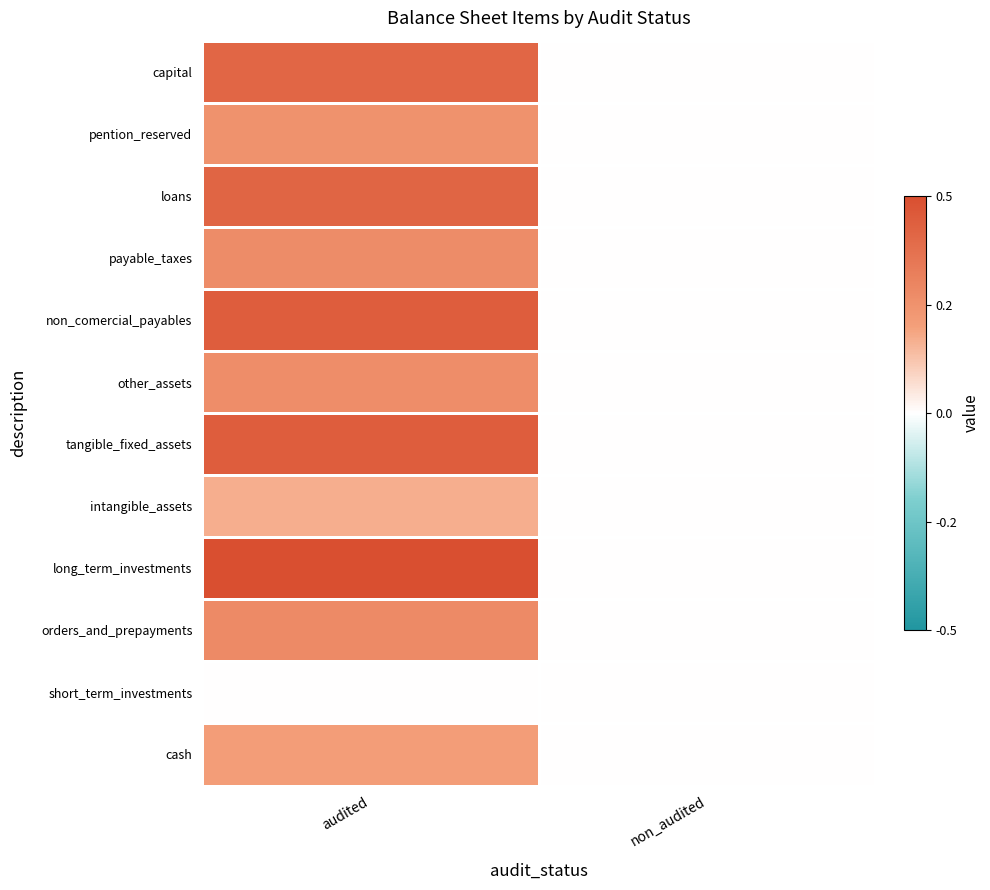

Reading left to right, extract all data points from this chart.

cash: audited=6.7	non_audited=0.0
short_term_investments: audited=0.0	non_audited=0.0
orders_and_prepayments: audited=9.0	non_audited=0.0
long_term_investments: audited=16.0	non_audited=0.0
intangible_assets: audited=5.4	non_audited=0.0
tangible_fixed_assets: audited=14.3	non_audited=0.0
other_assets: audited=8.5	non_audited=0.0
non_comercial_payables: audited=14.3	non_audited=0.0
payable_taxes: audited=8.6	non_audited=0.0
loans: audited=13.3	non_audited=0.0
pention_reserved: audited=8.0	non_audited=0.0
capital: audited=13.2	non_audited=0.0